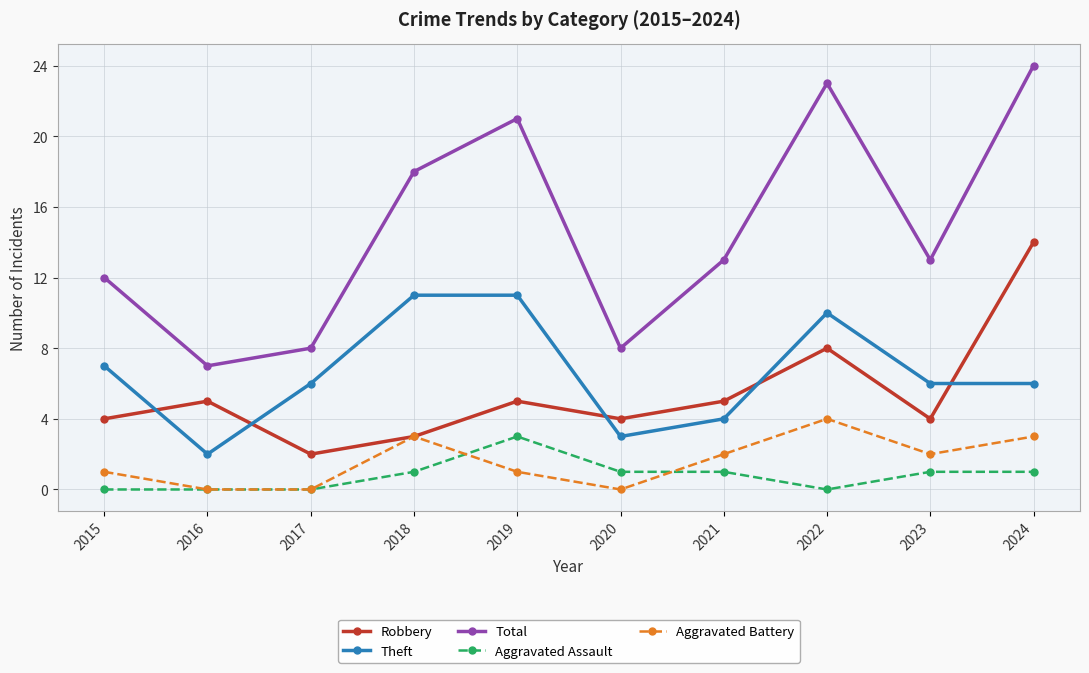

The value of Theft at 2021 is 1. True or false?

False